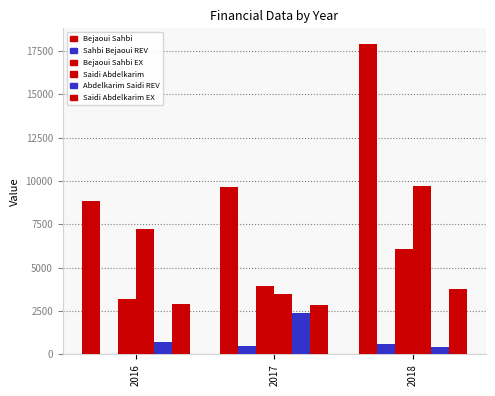

Count the number of data series in this chart.

6